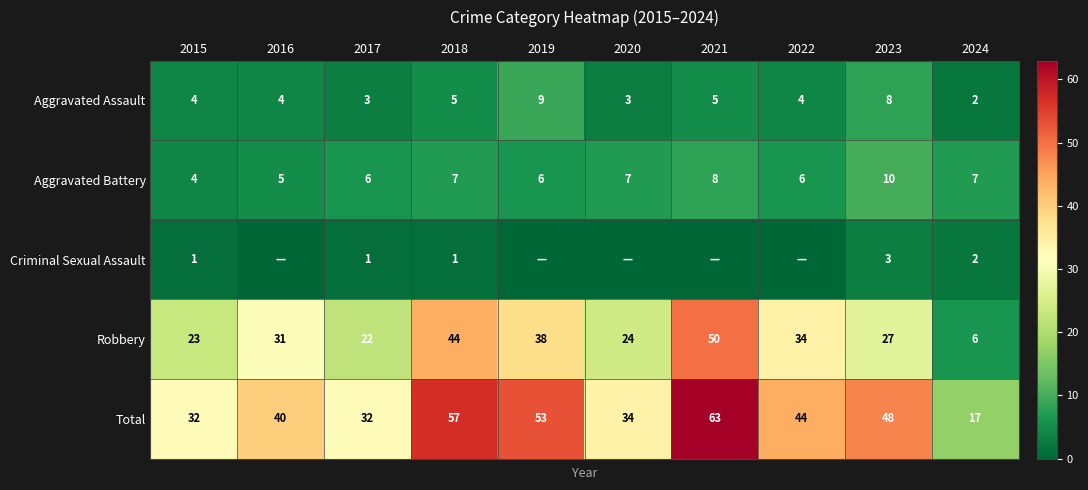

Which label corresponds to the largest value in the chart?

2021